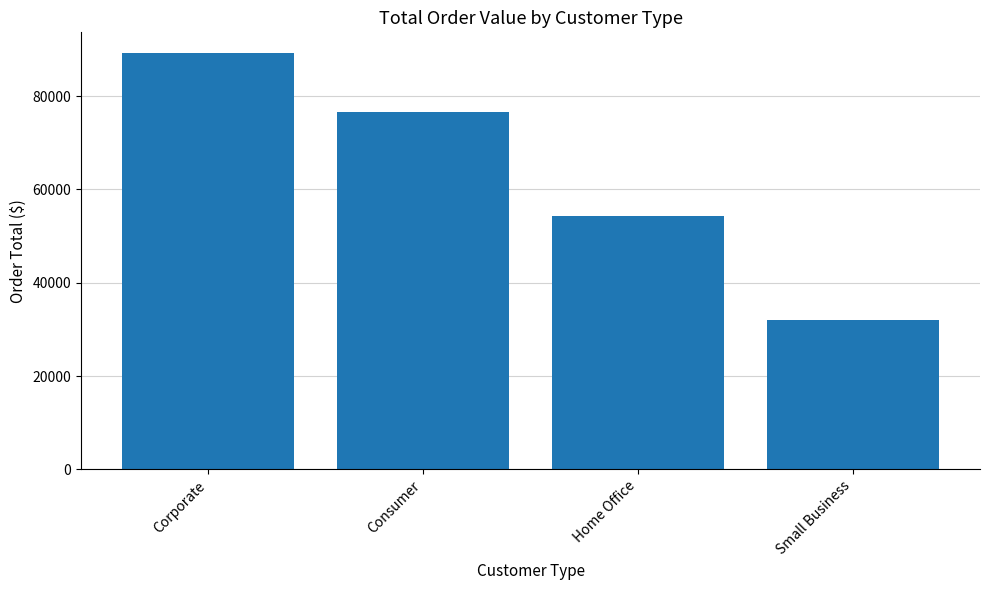

What is the label of the 4th bar from the right?

Corporate